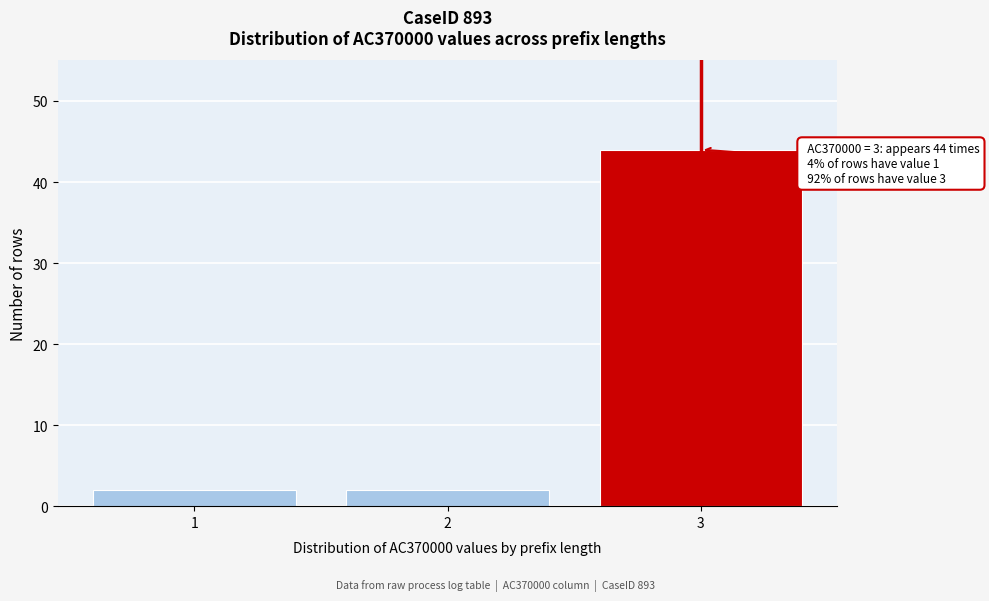

Reading left to right, transcribe all the data shown in this chart.

2	2	44